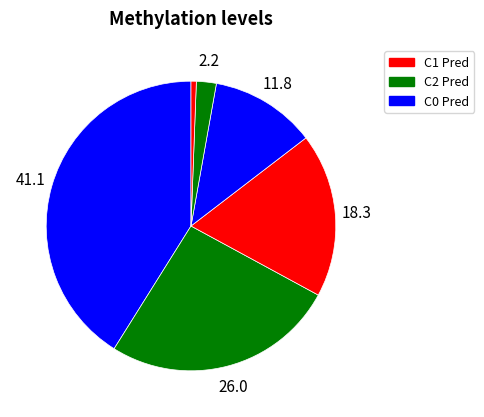

Count the number of slices in the pie.

6